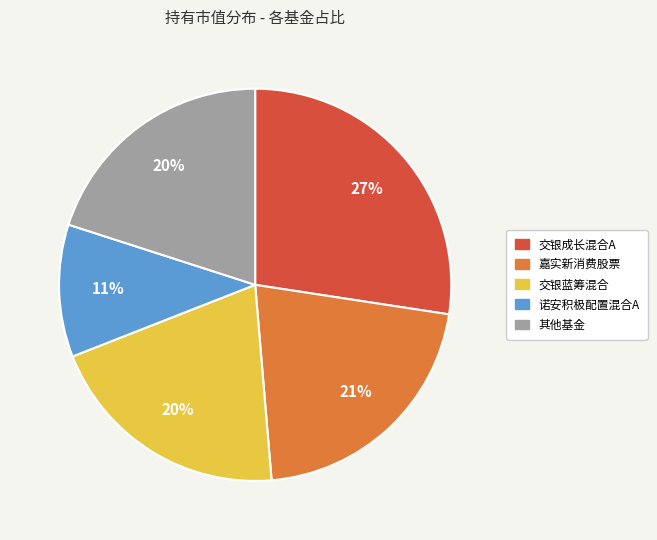

Count the number of slices in the pie.

5